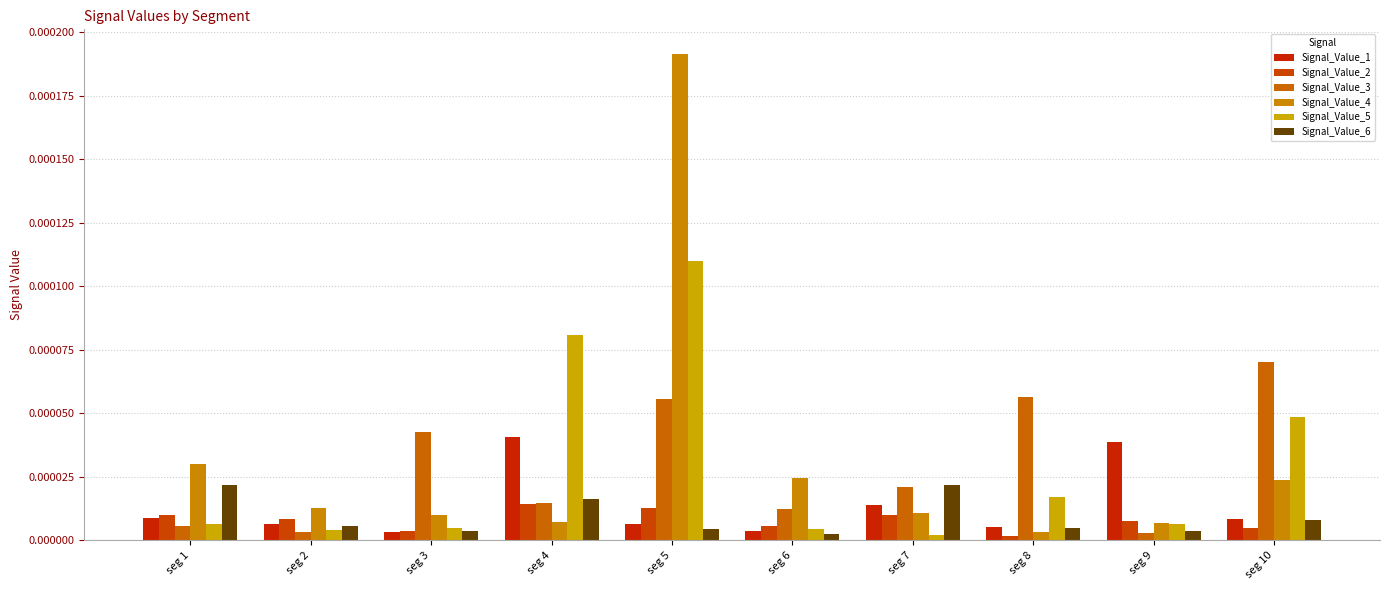

Which has a higher value, seg 9 or seg 6?

seg 9